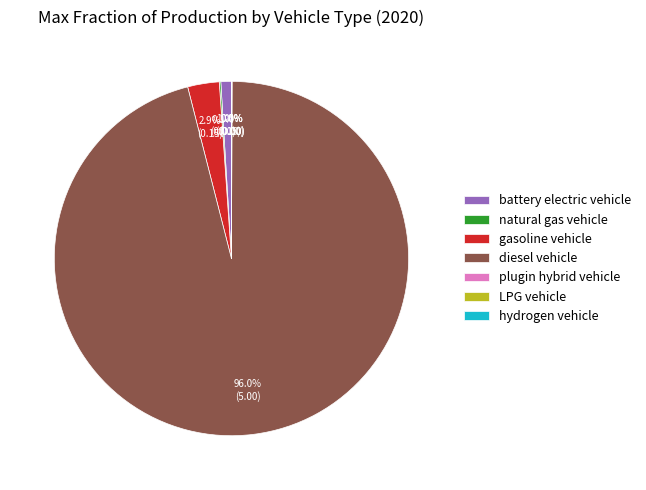

What is the largest slice in the pie chart?

diesel vehicle